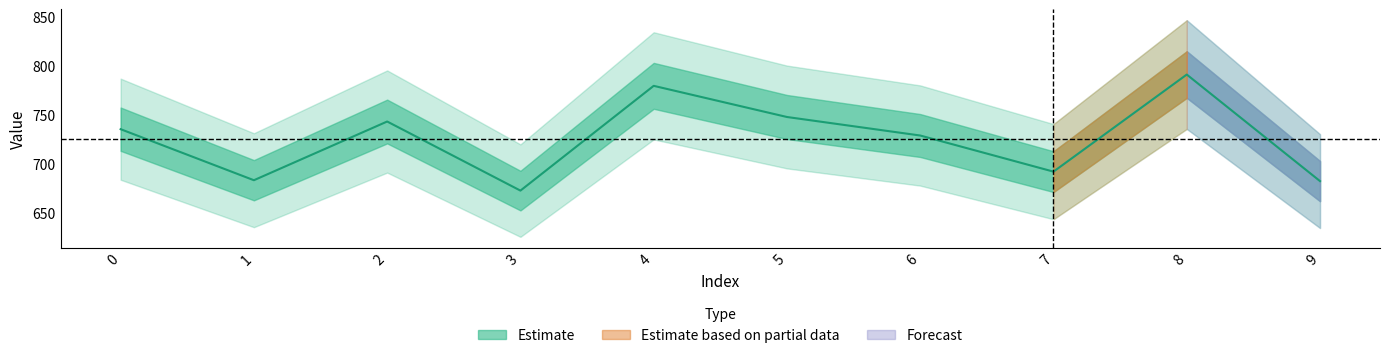

Does the chart display data point markers on the line(s)?

No